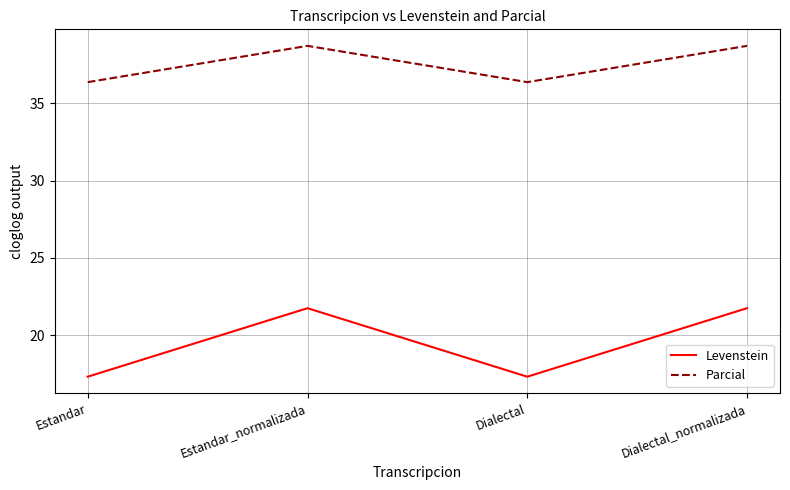

Where is the first local minimum for Parcial?

Dialectal